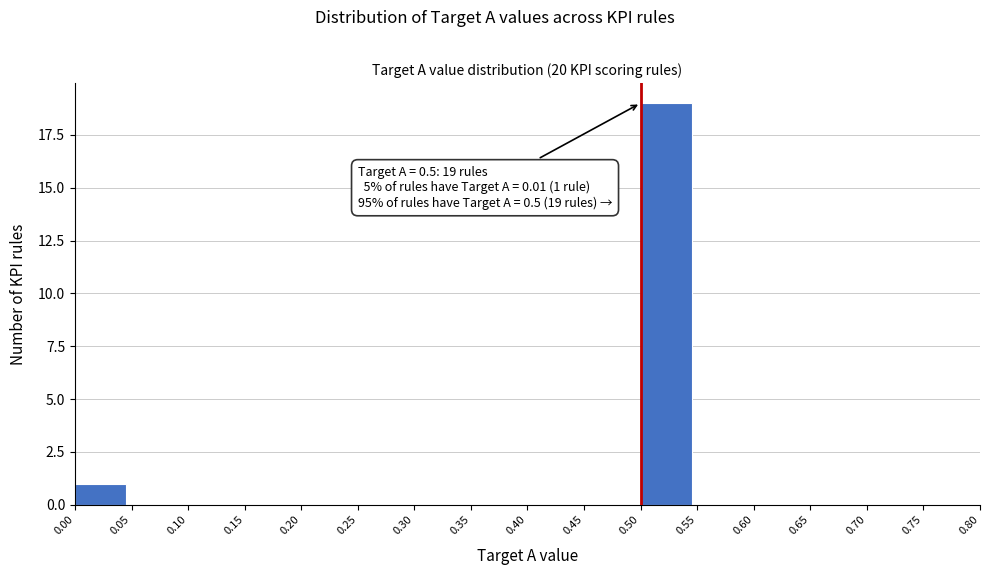

Which range on the x-axis has the tallest bar?

0.50 to 0.55